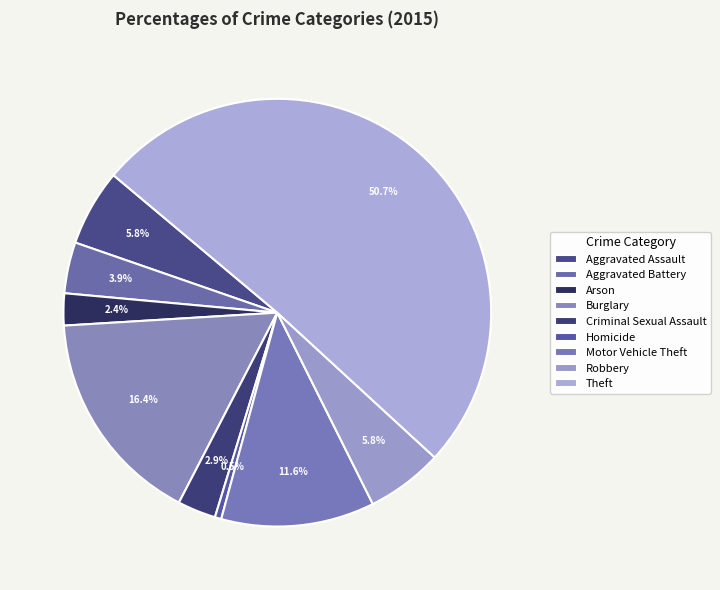

Which category accounts for the majority?

Theft